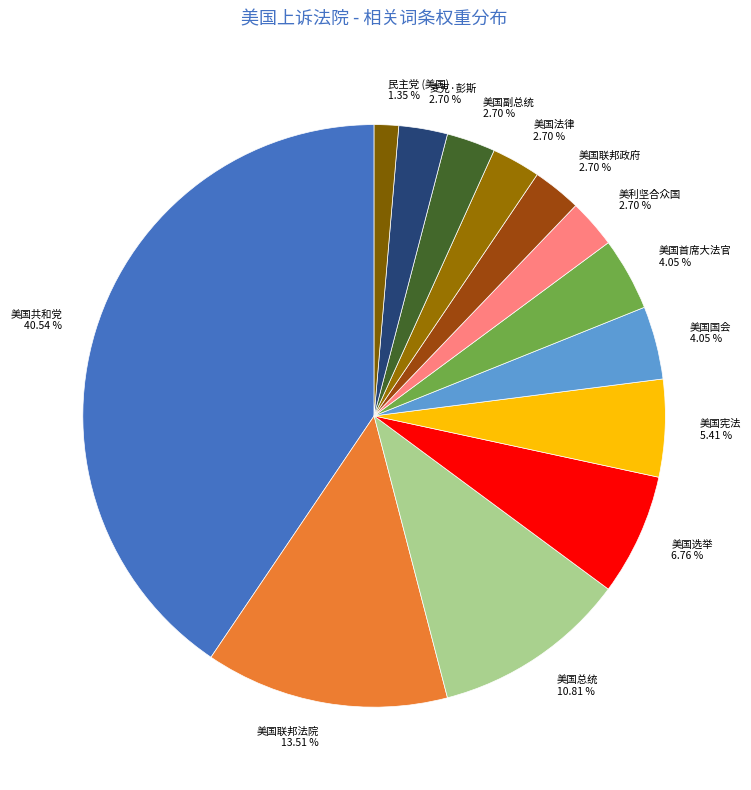

What percentage is the 美国联邦法院 slice, to the nearest percent?

14%